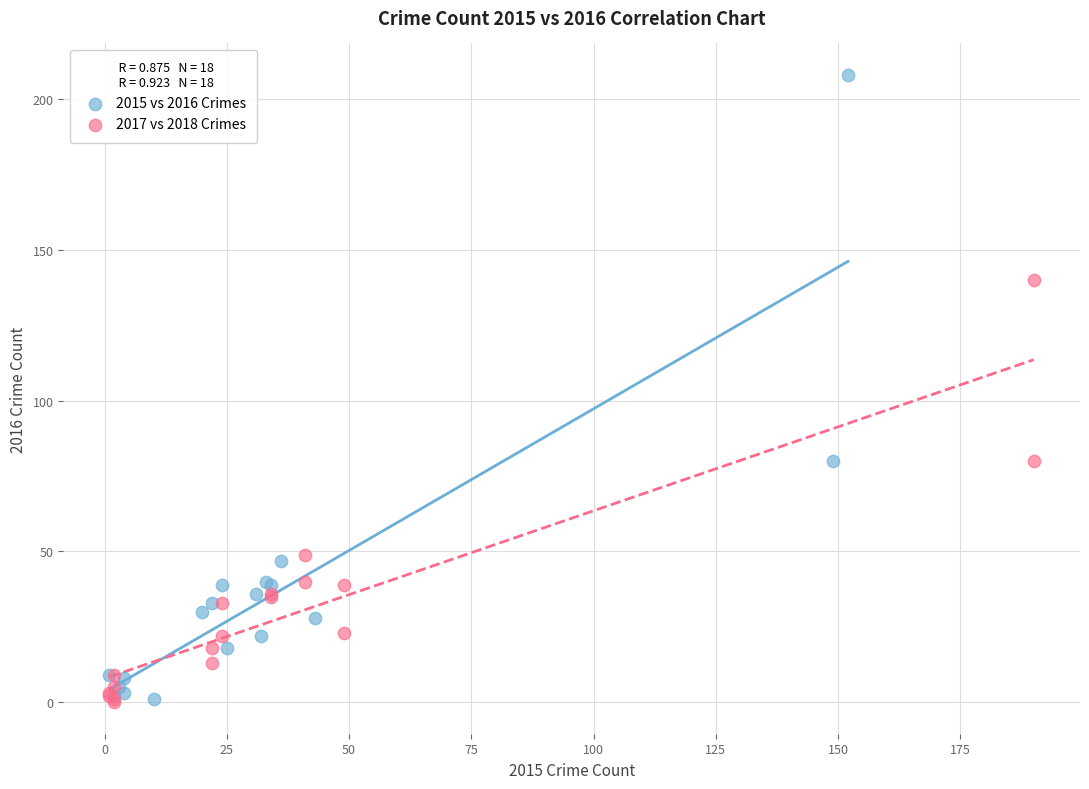

Which series contains the highest Y value?

2015 vs 2016 Crimes